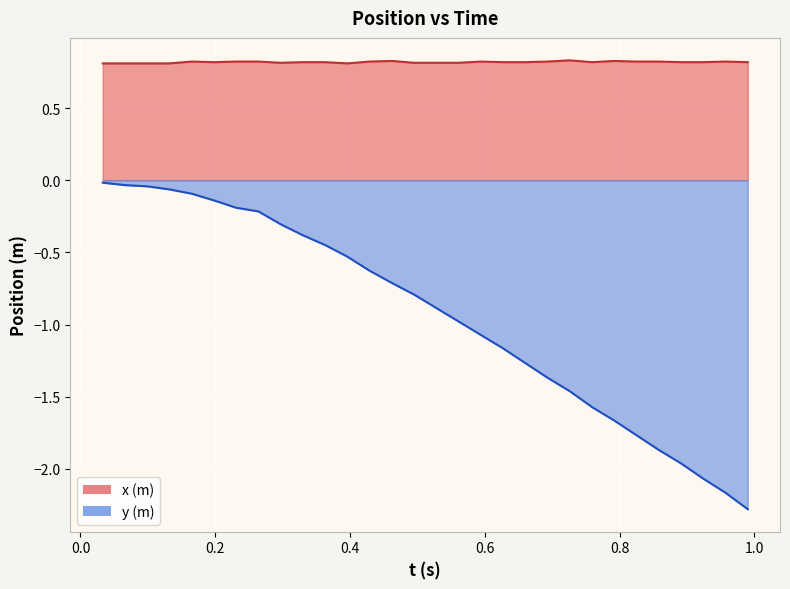

What is the sum of all x (m) values?

24.5